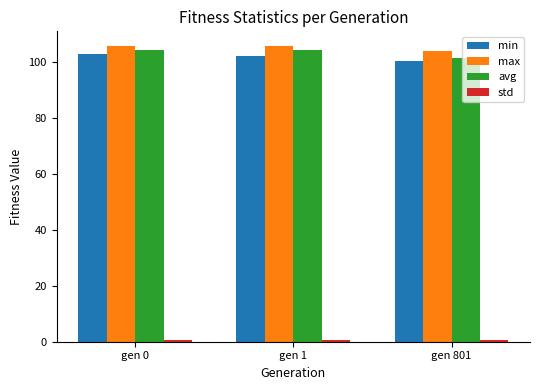

The value of max at gen 1 is 43.7. True or false?

False